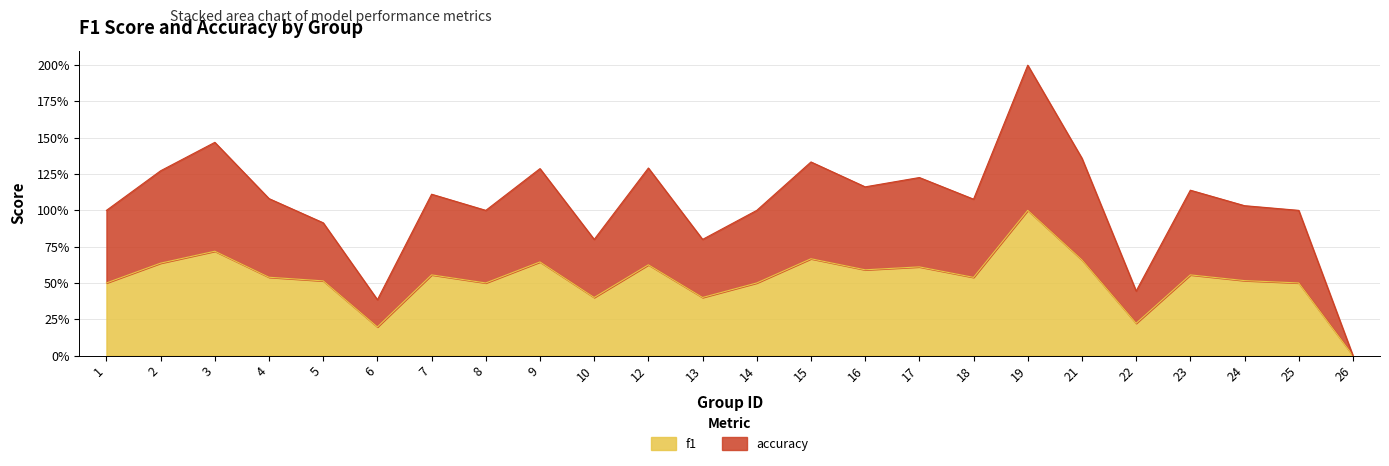

Rank the series by their average value, from lowest to highest.

f1, accuracy